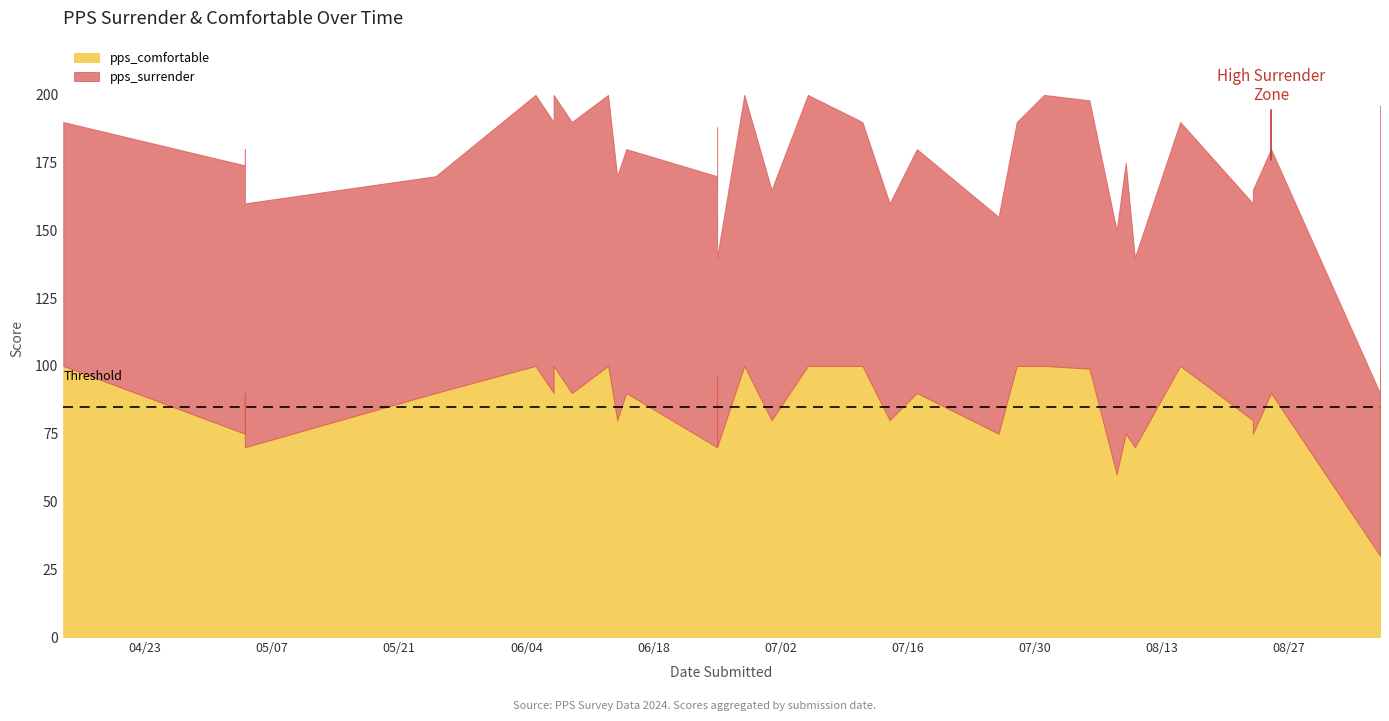

Which category has the highest value in the pps_surrender series?

2024-06-05